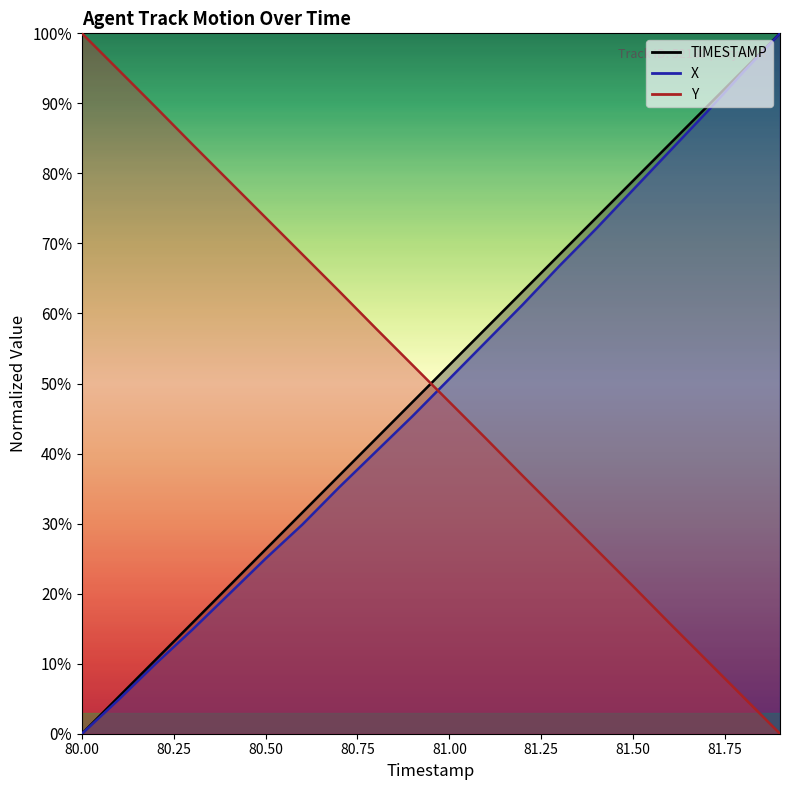

Which category has the lowest value in the X series?

80.0